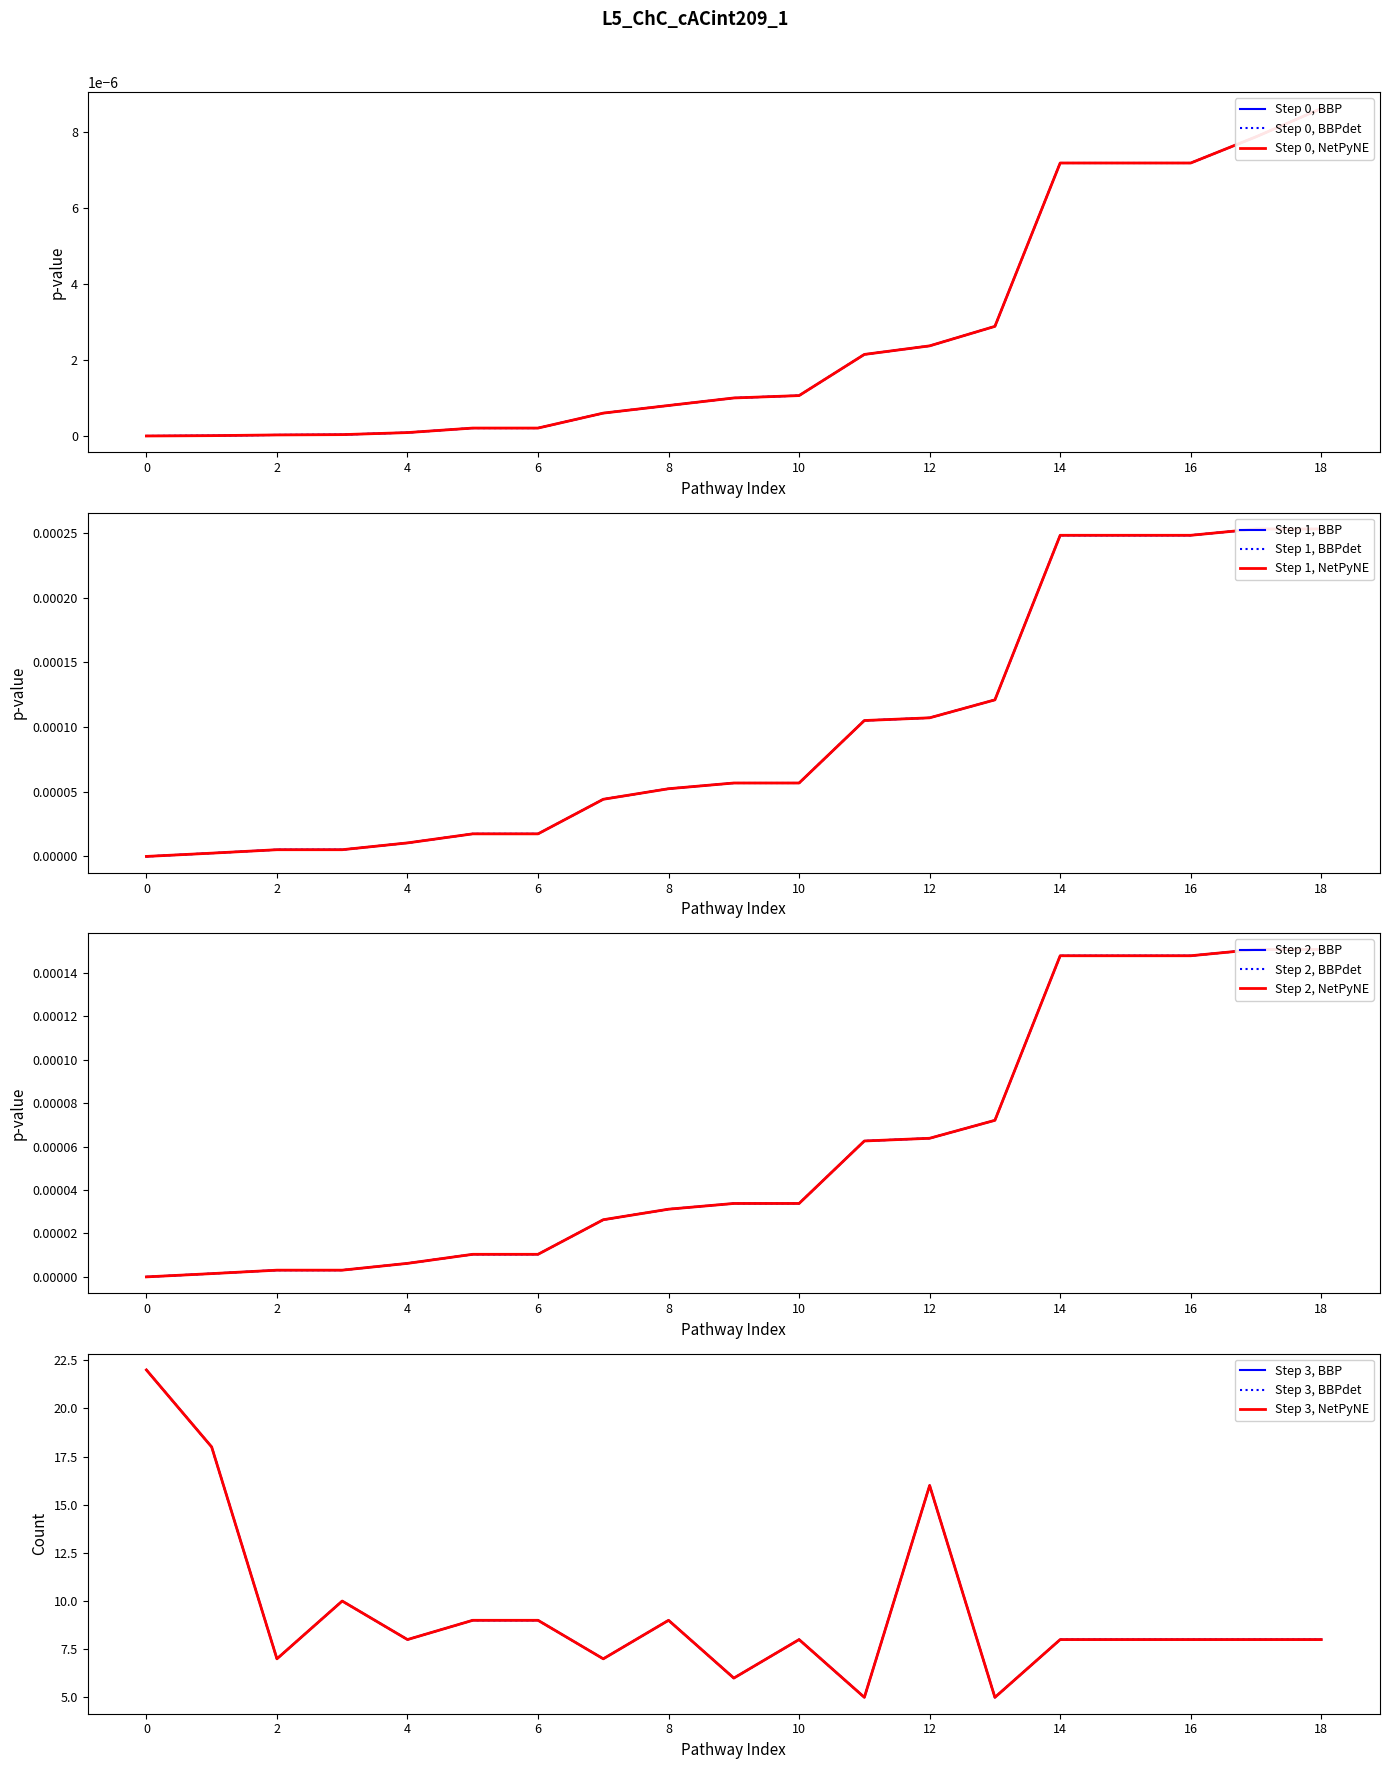

True or false: qvalue and Count intersect in this chart.

False